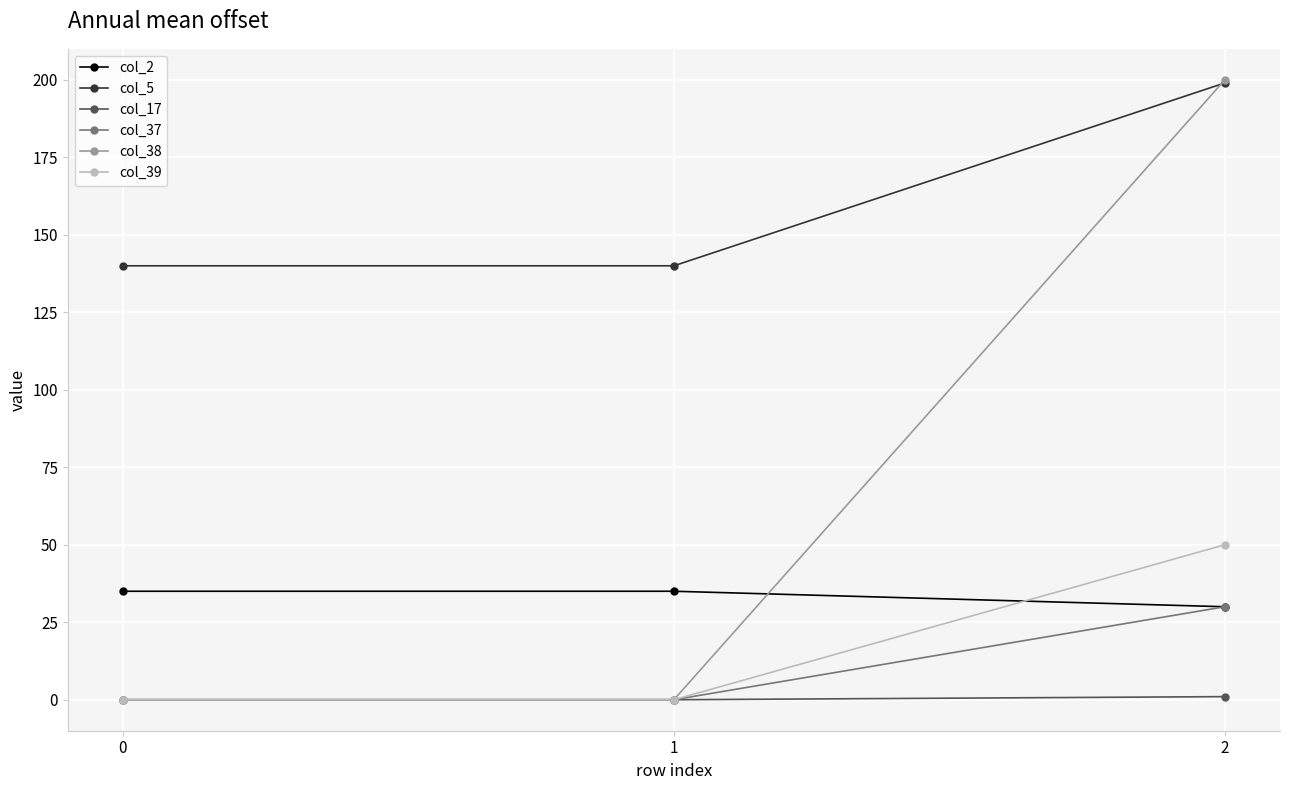

The col_2 series shows 47 at 2. True or false?

False